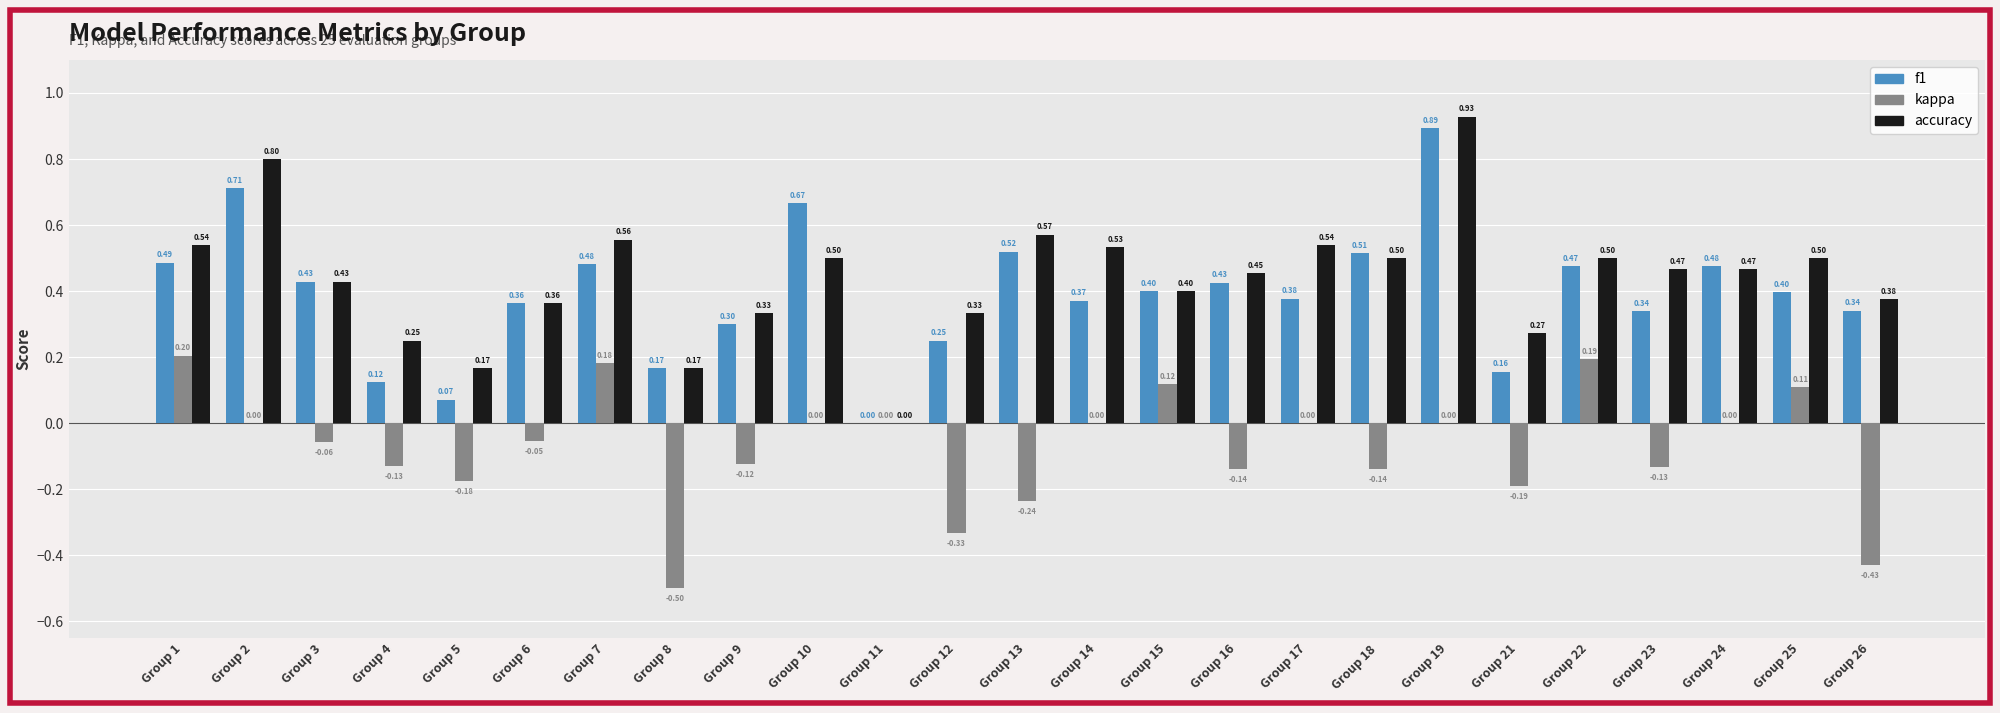

At which category is the sum across all series the highest?

Group 19